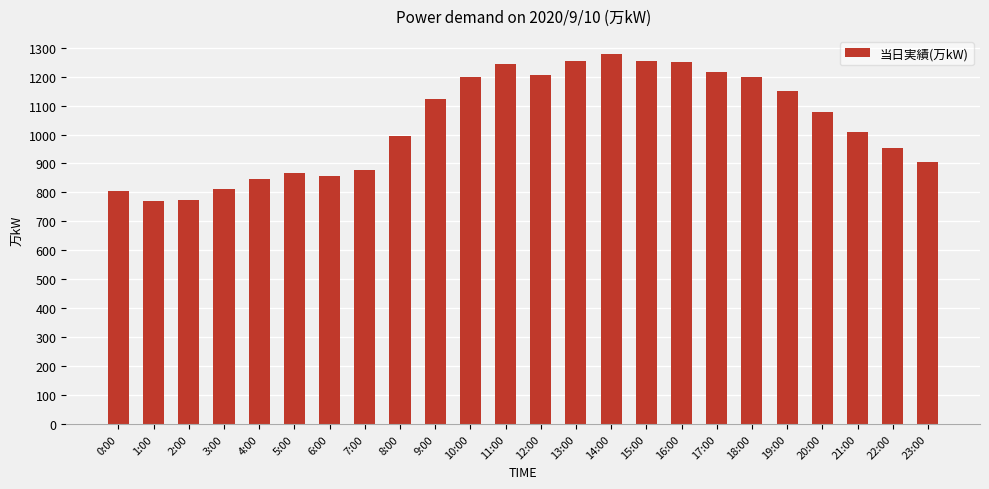

How many data points does each series have?

24